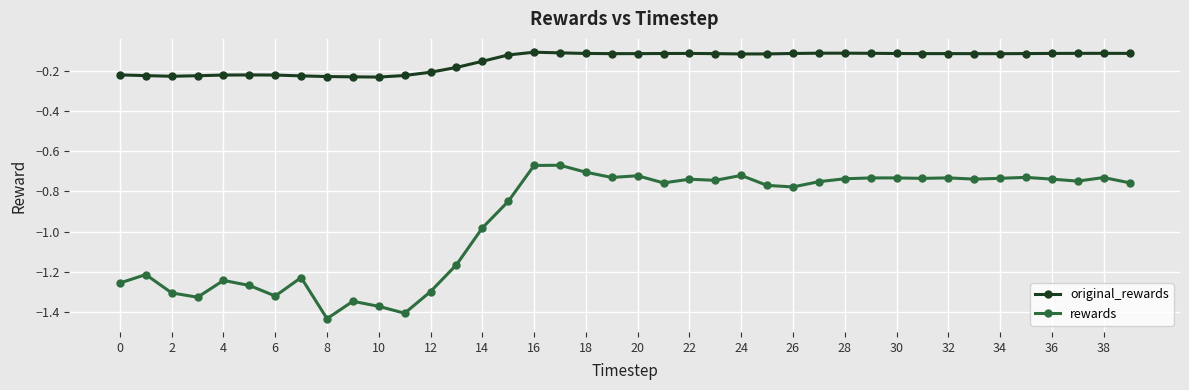

Which series has the widest spread of values?

rewards